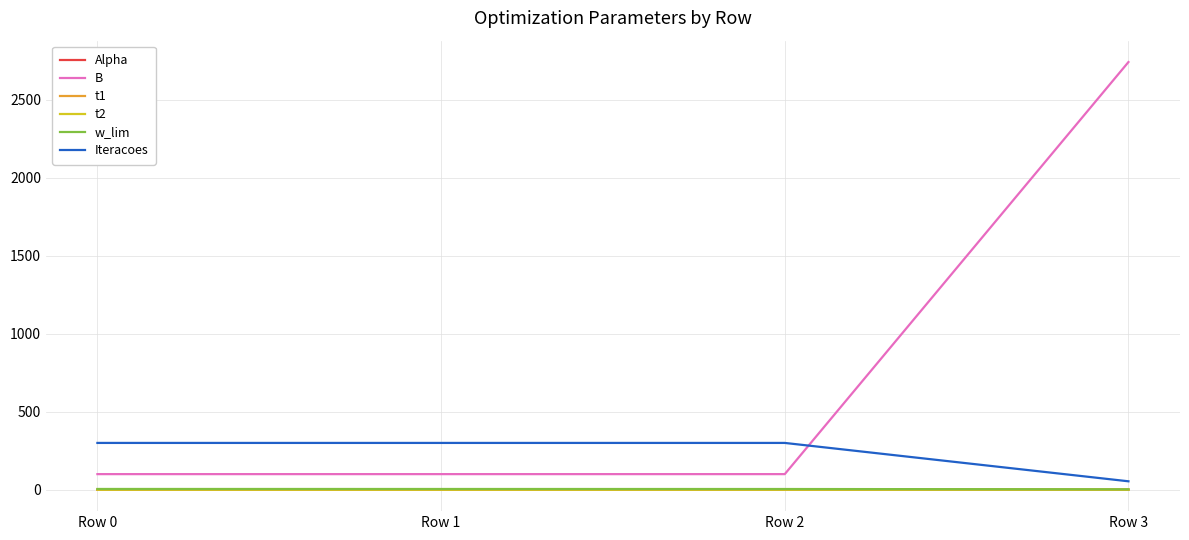

Which series changed the most between Row 1 and Row 3?

B